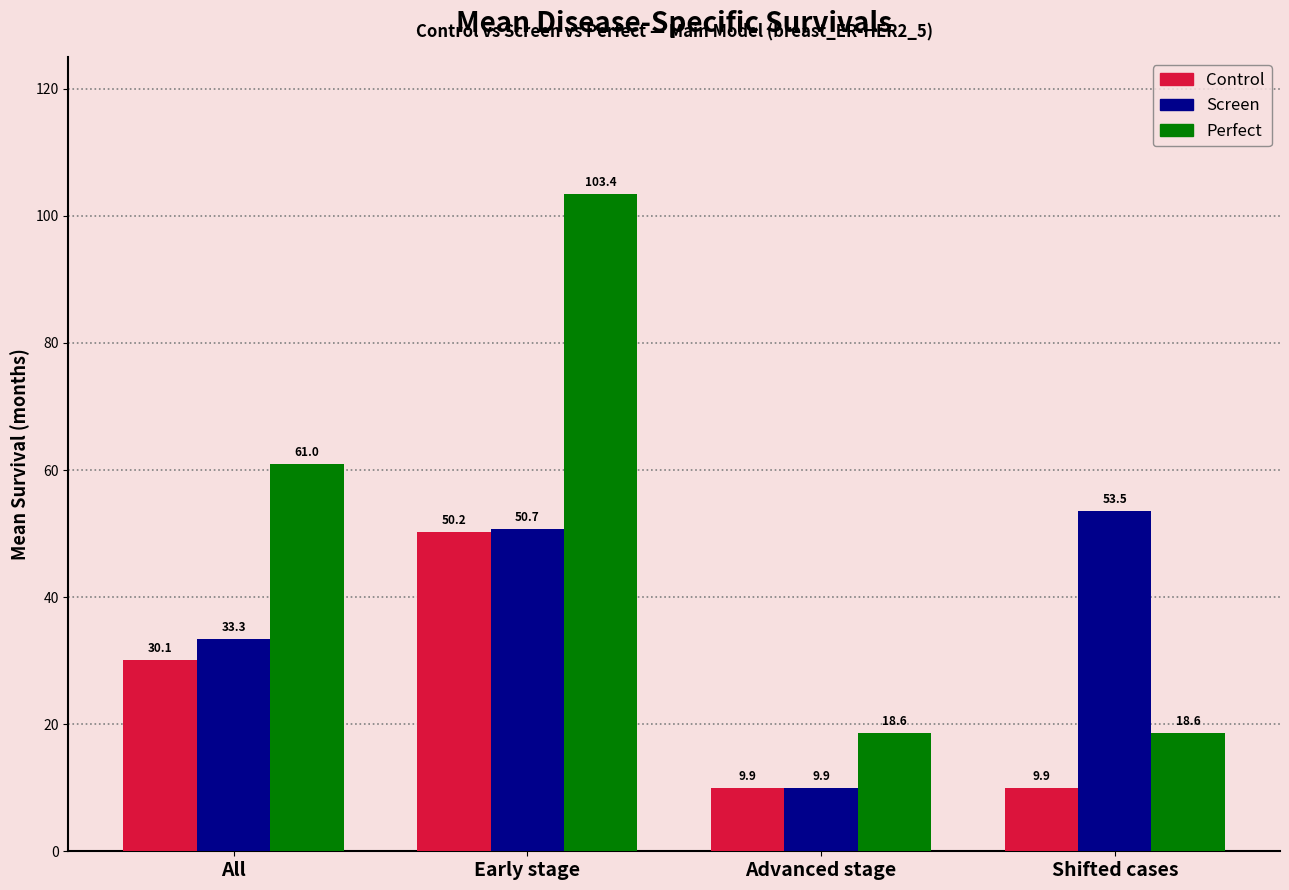

At how many categories does at least one series exceed 35?

3